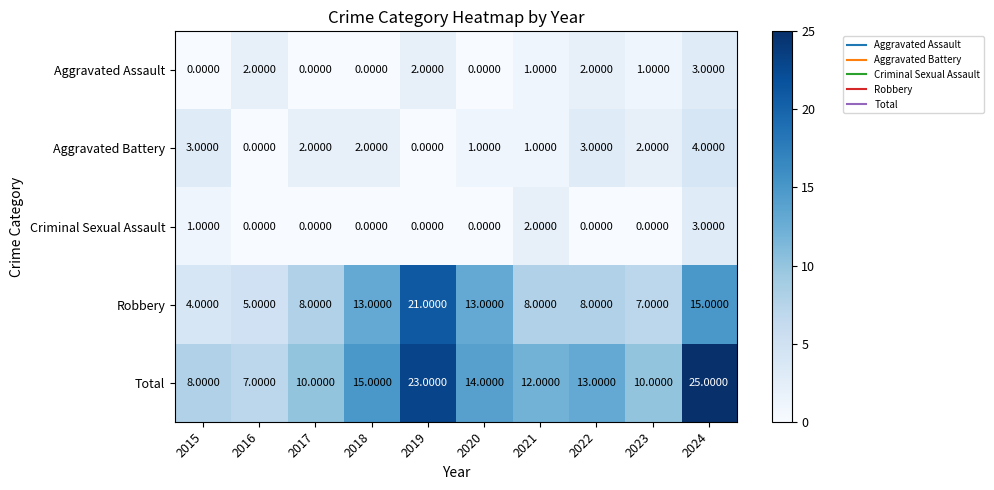

What is the difference between the maximum and minimum values in the Aggravated Assault series?

3